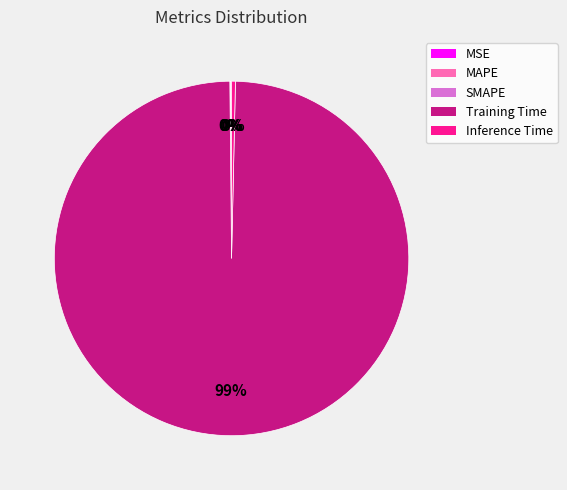

Which slice represents more than half of the pie?

Training Time